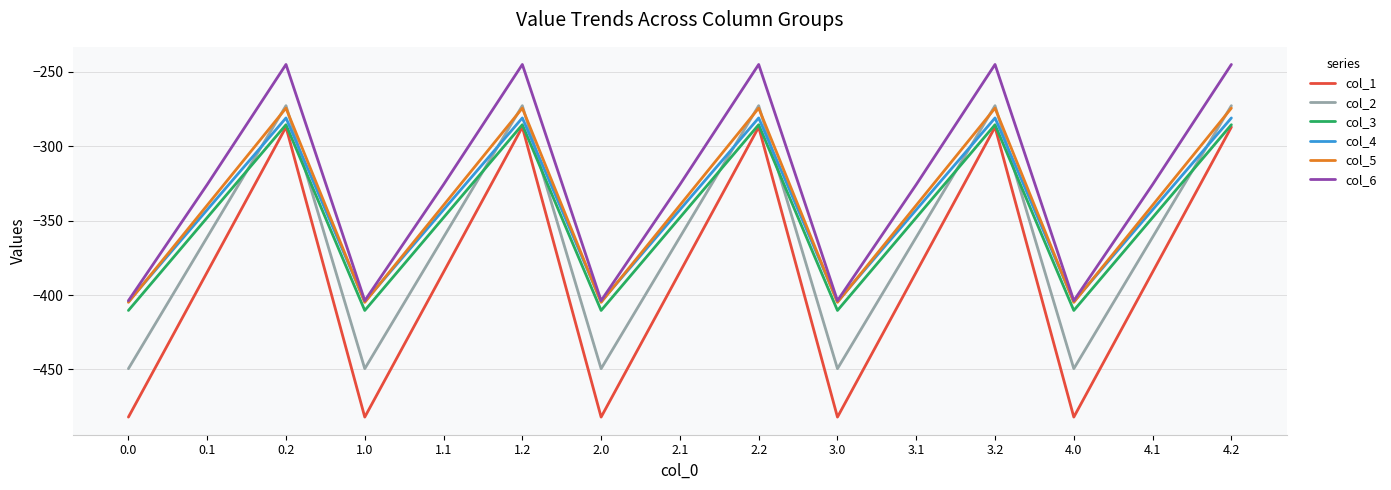

True or false: col_1 and col_4 cross at least once.

False